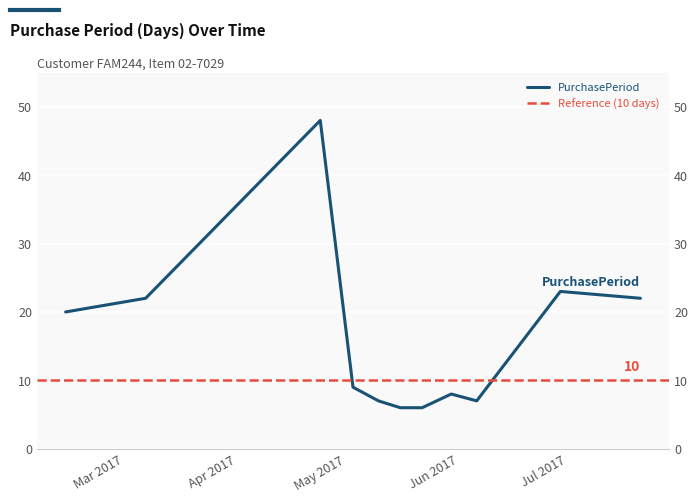

What is the smallest value displayed?

6